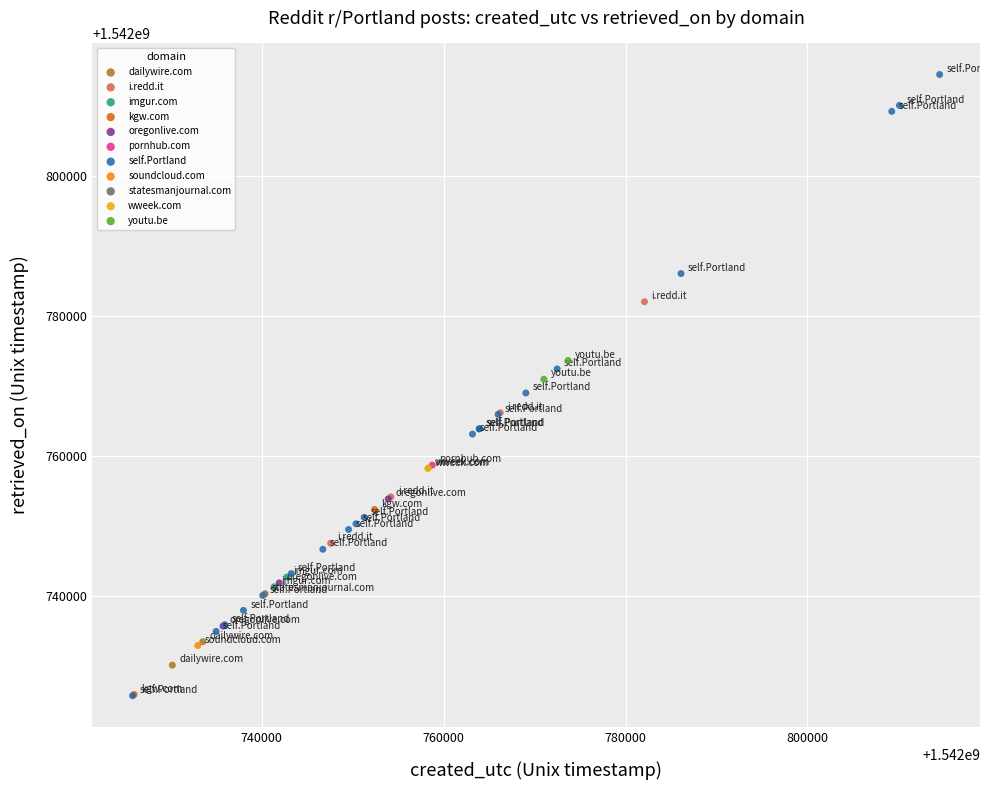

What are all the series names shown in the legend?

dailywire.com, i.redd.it, imgur.com, kgw.com, oregonlive.com, pornhub.com, self.Portland, soundcloud.com, statesmanjournal.com, wweek.com, youtu.be